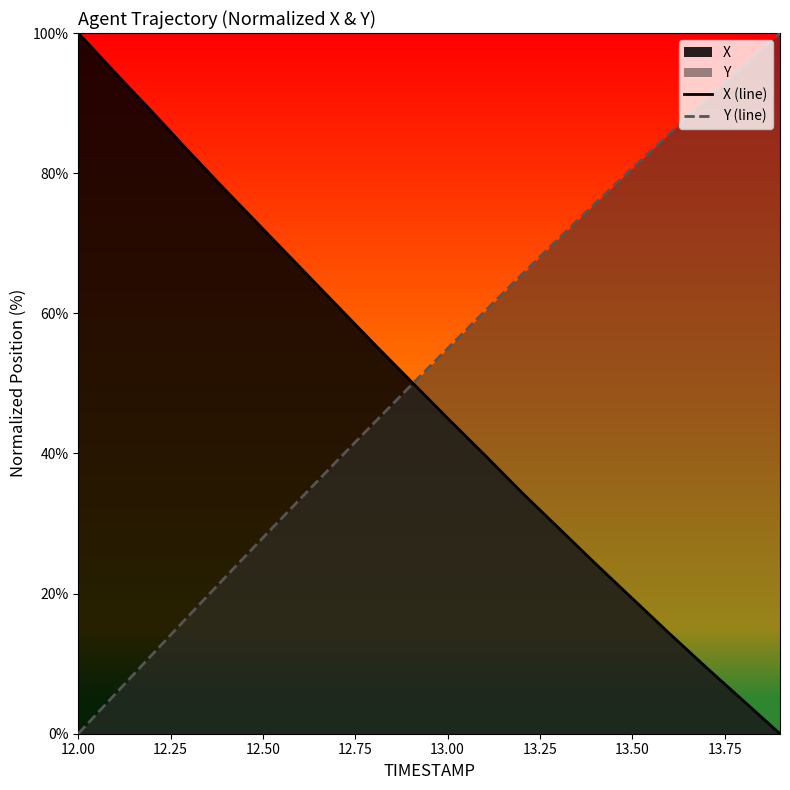

Is the value of Y (line) at 12.50 greater than the value of X (line) at 12.50?

No